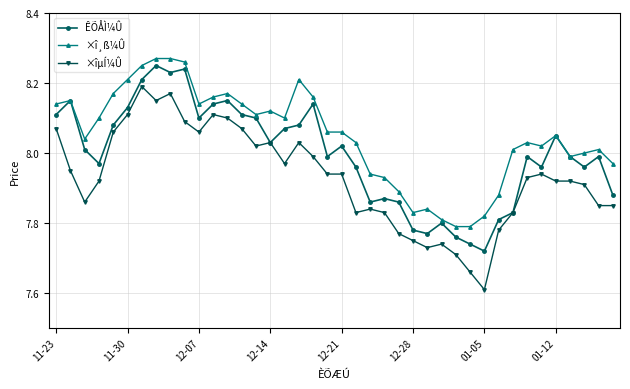

At how many categories does at least one series exceed 7?

40